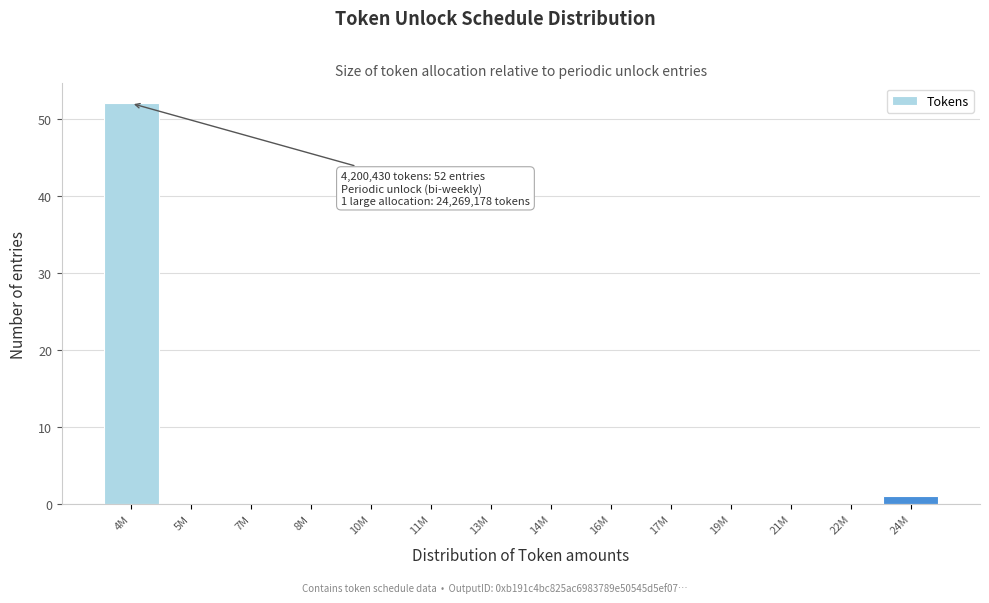

Reading left to right, extract all data points from this chart.

4M=52	5M=0	7M=0	8M=0	10M=0	11M=0	13M=0	14M=0	16M=0	17M=0	19M=0	21M=0	22M=0	24M=1